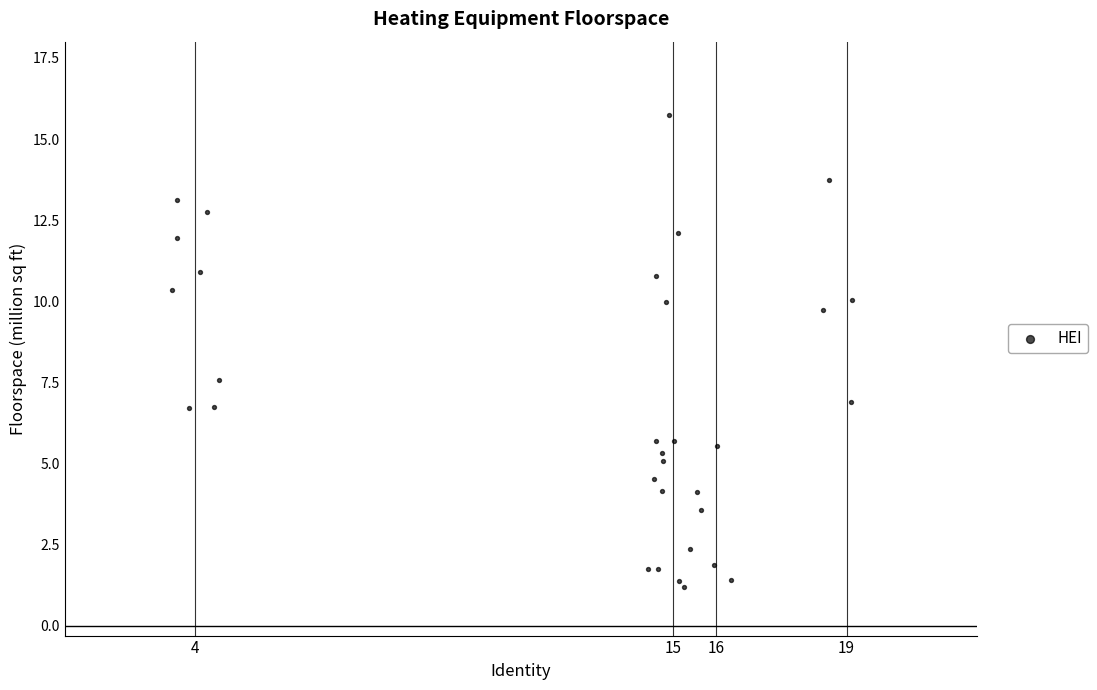

What is the range of X values (max minus min)?

15.7